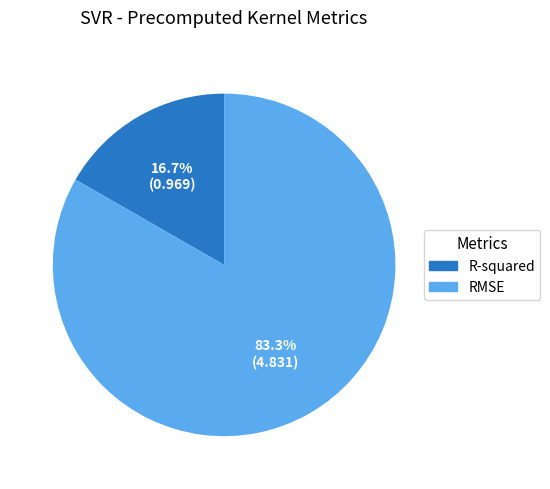

Is it true that R-squared is 31% of the pie?

False